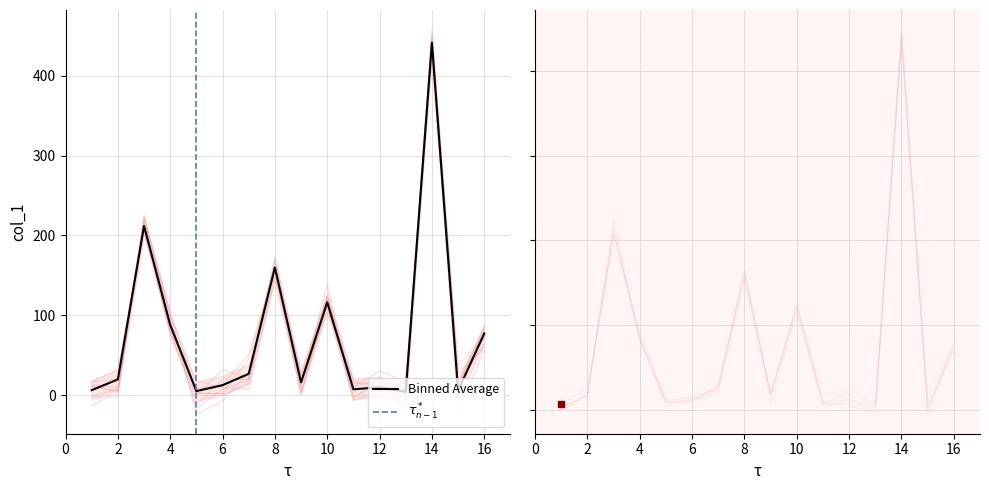

The value of Binned Average at 2 is 19.8. True or false?

True